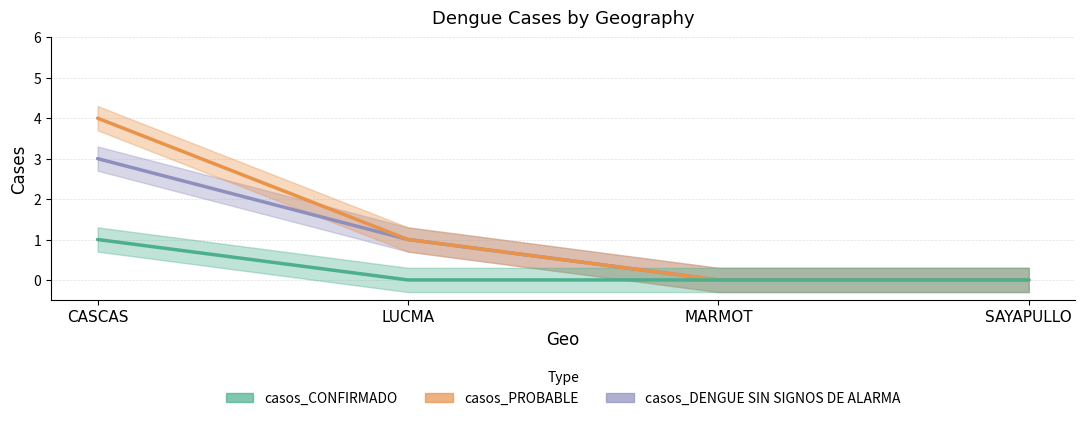

What is the difference between the second highest and second lowest values in the casos_PROBABLE series?

1